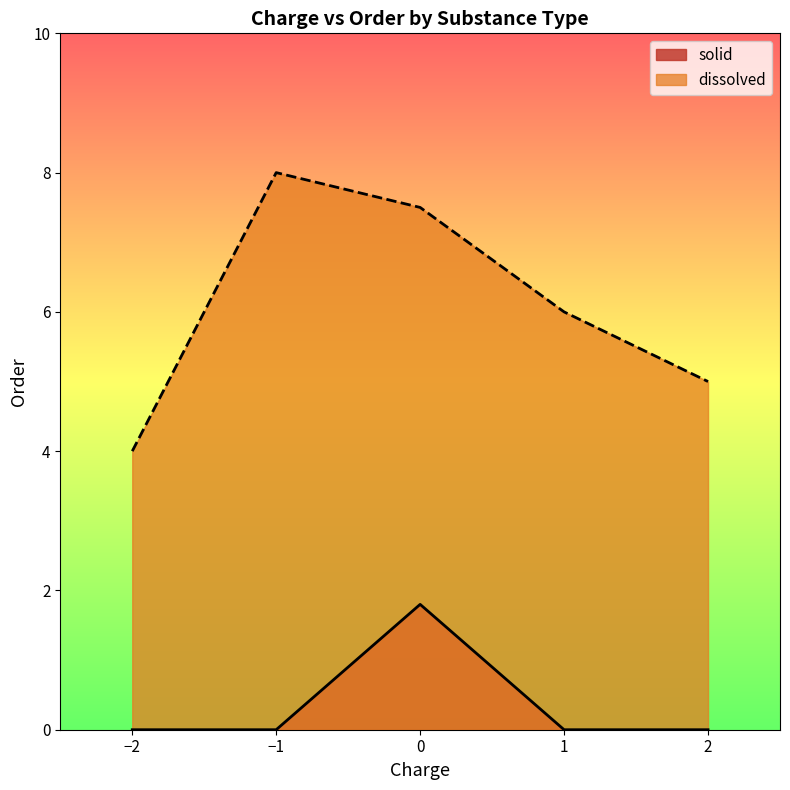

Is the value of solid at 4 greater than the value of dissolved at 2?

No